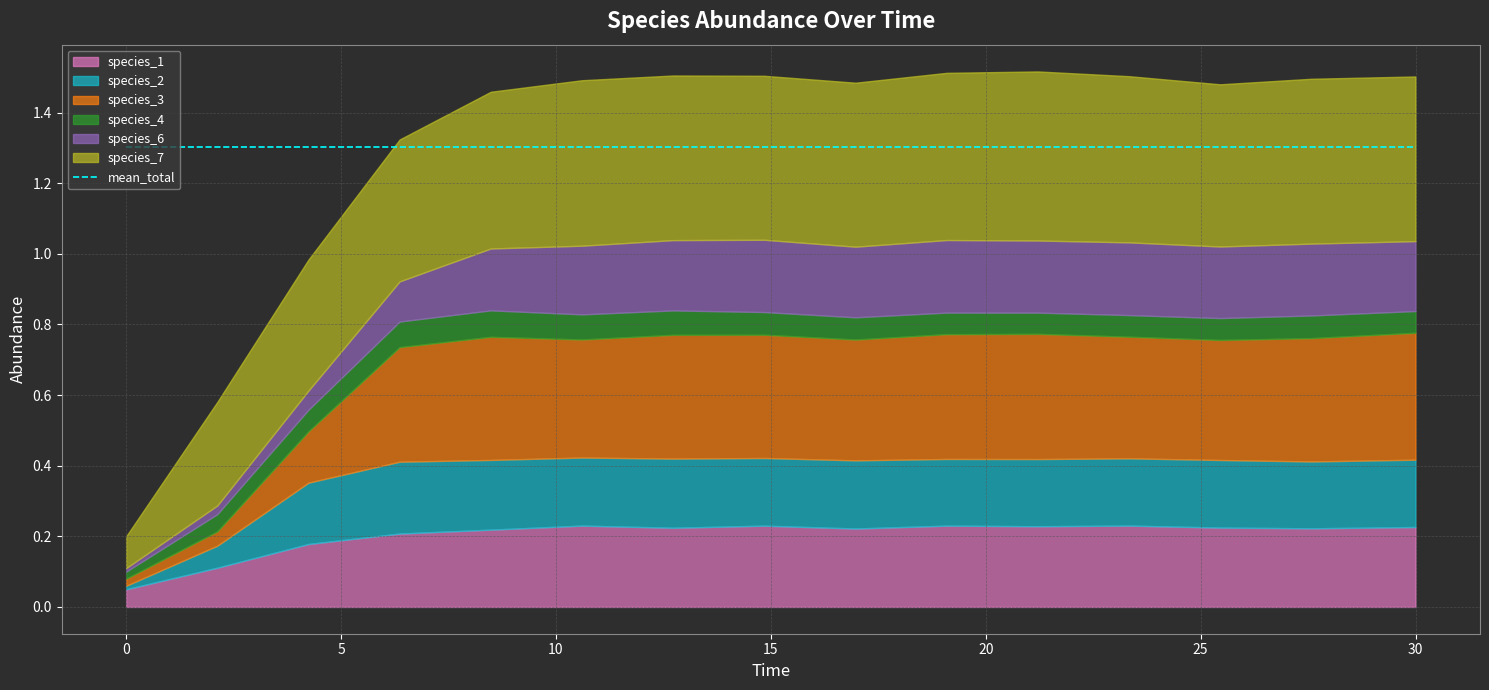

What is the label of the 2nd point from the left?

2.121212121212121